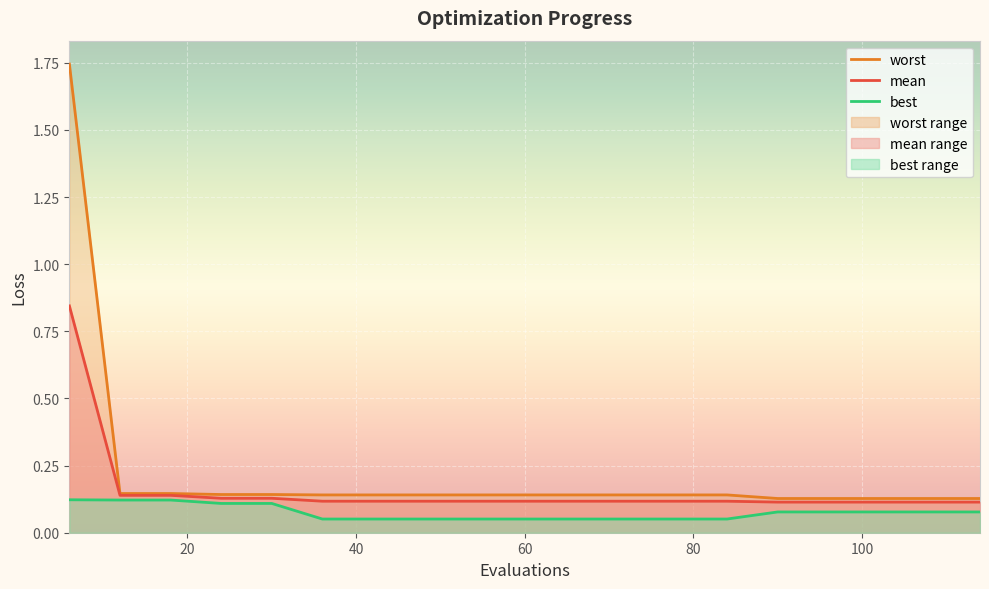

True or false: worst and mean intersect in this chart.

False